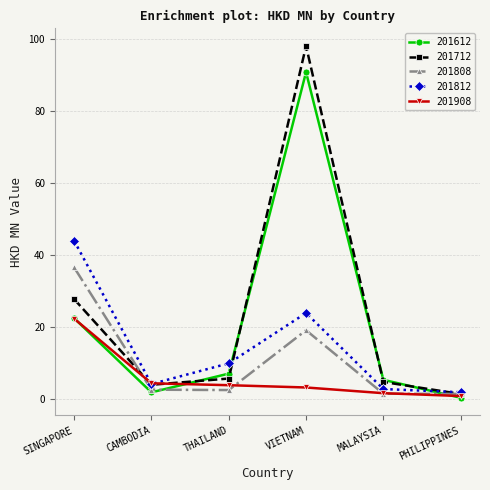

In 201812, how many points are higher than both neighbors (excluding endpoints)?

1